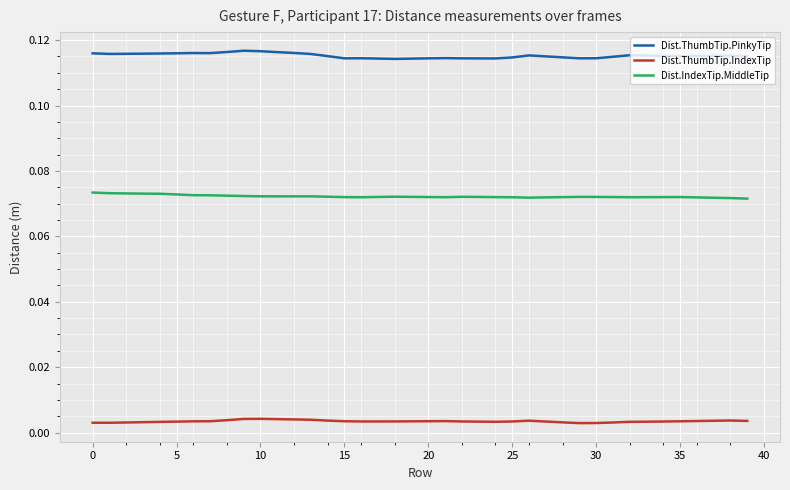

True or false: Dist.ThumbTip.PinkyTip and Dist.IndexTip.MiddleTip intersect in this chart.

False